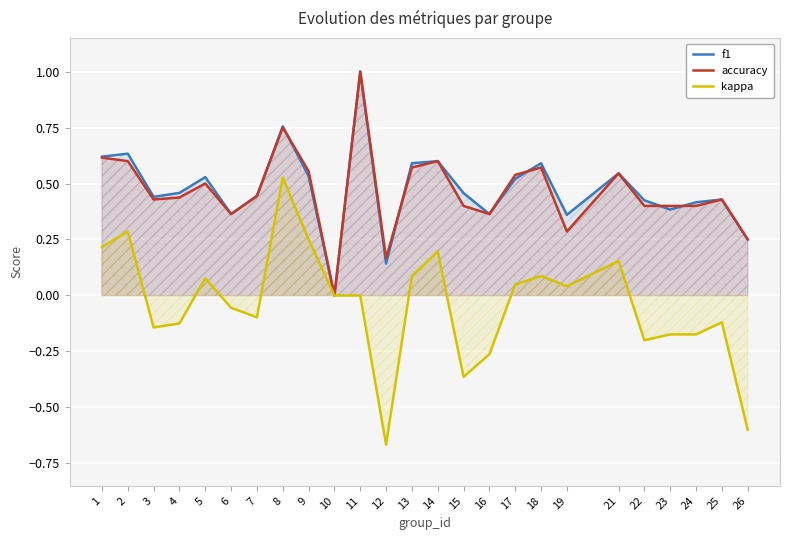

True or false: accuracy and f1 cross at least once.

True